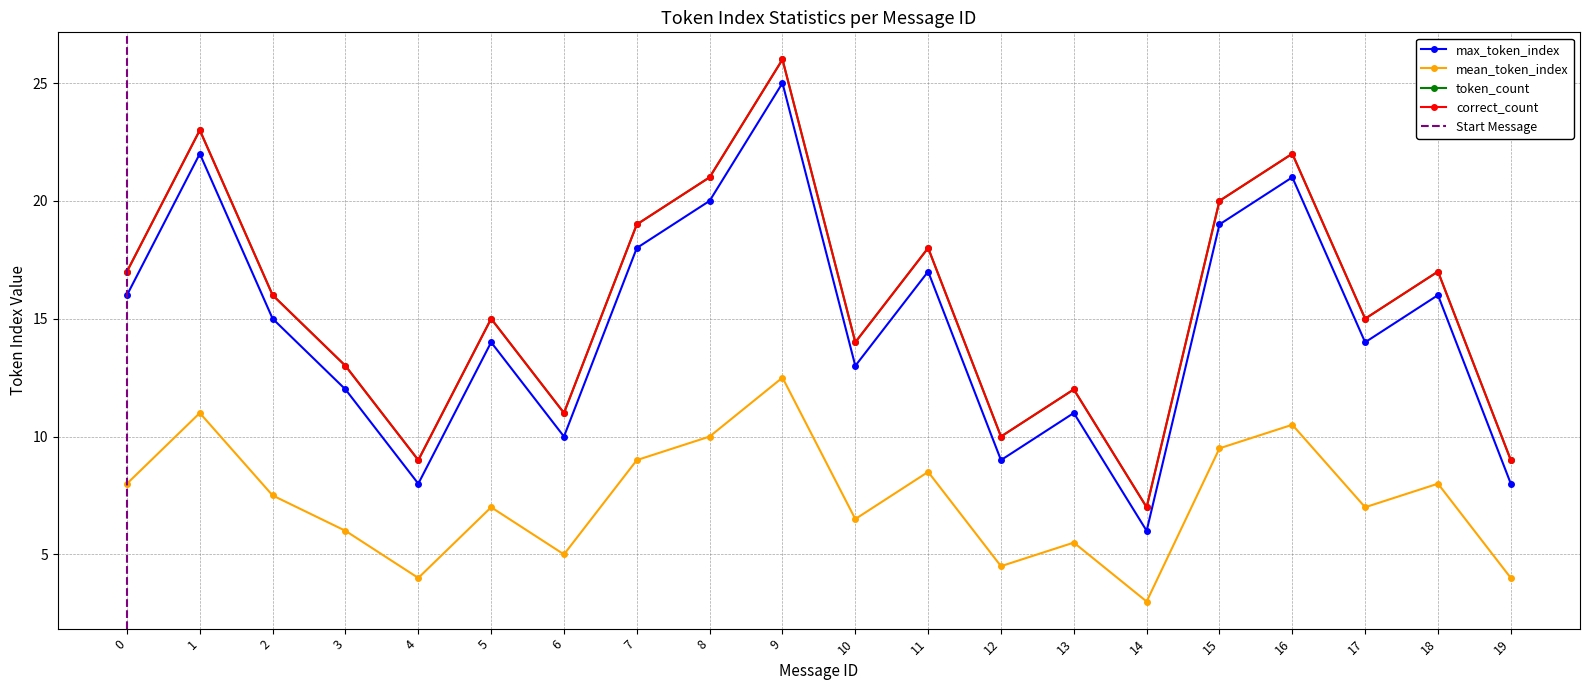

Which series has the largest range (max minus min)?

max_token_index